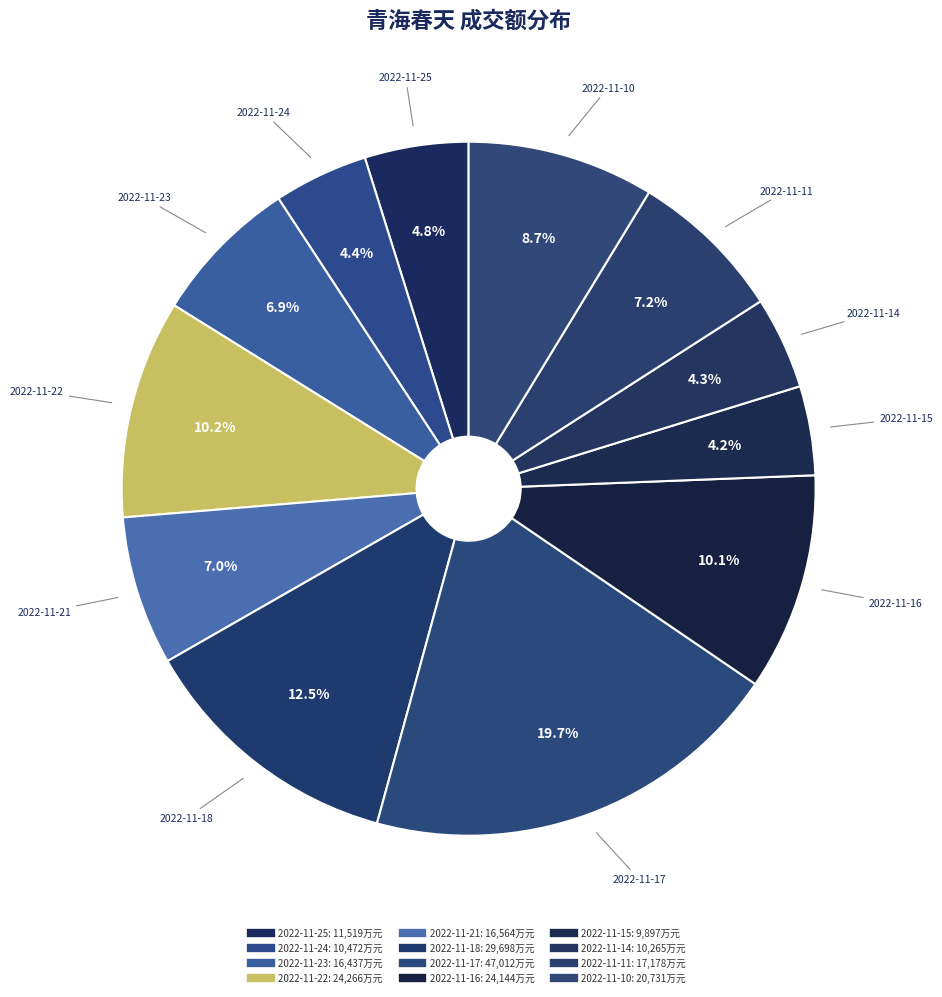

Combined, what portion of the pie is 2022-11-25 and 2022-11-22?

15.0%